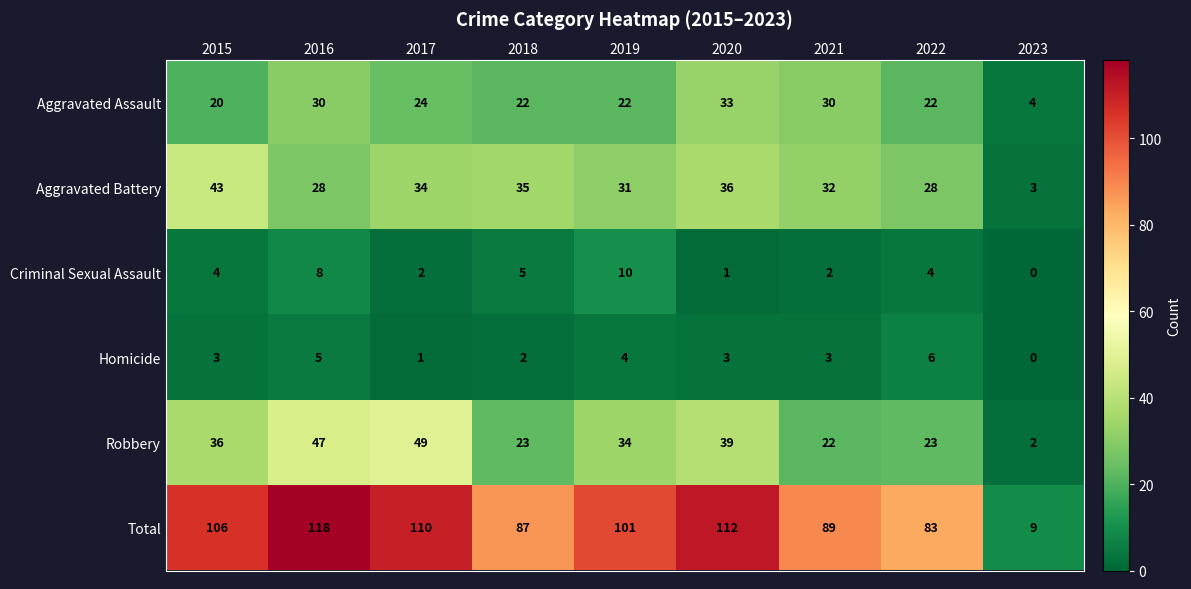

What is the sum of all Aggravated Battery values?

270